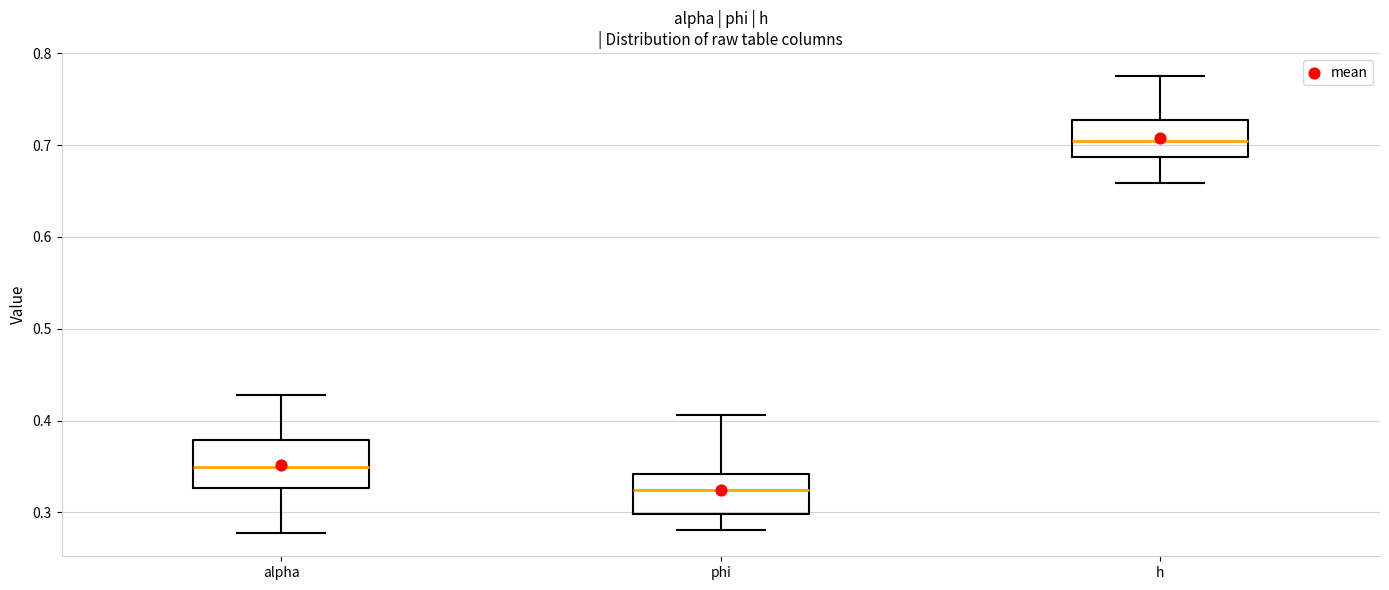

Where is the lower edge of the box for phi on the y-axis? The values are not printed on the chart, so give them approximately, as read against the axis.

0.30